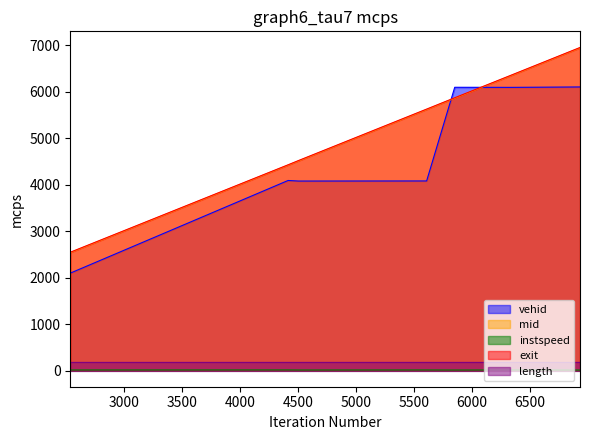

At which label is instspeed closest to 12?

5853.616998446972